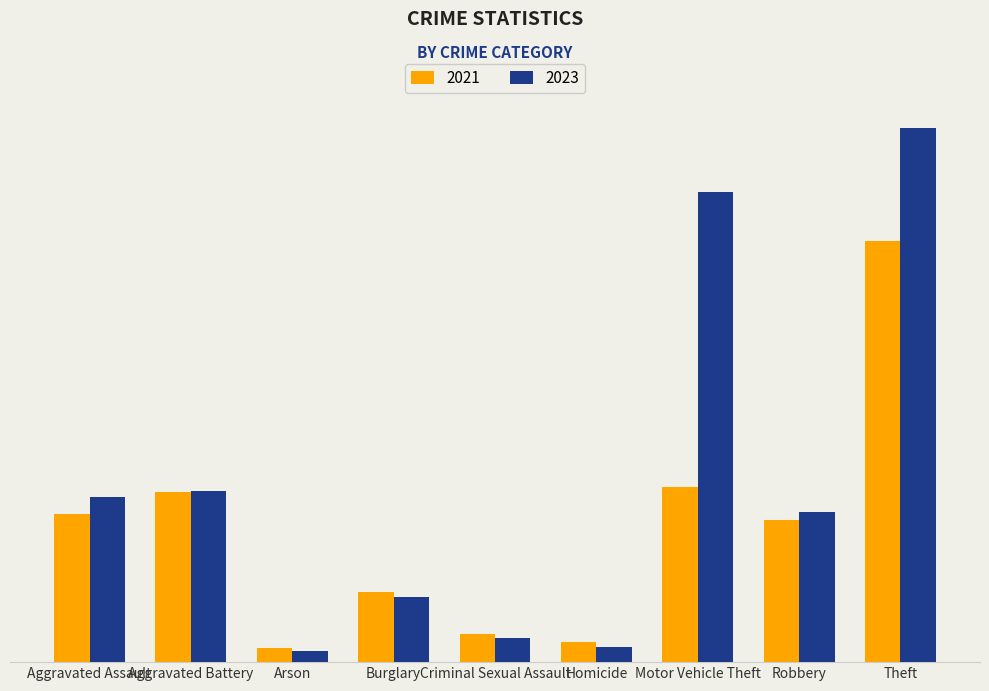

Rank the categories by 2021 value from highest to lowest.

Theft, Motor Vehicle Theft, Aggravated Battery, Aggravated Assault, Robbery, Burglary, Criminal Sexual Assault, Homicide, Arson